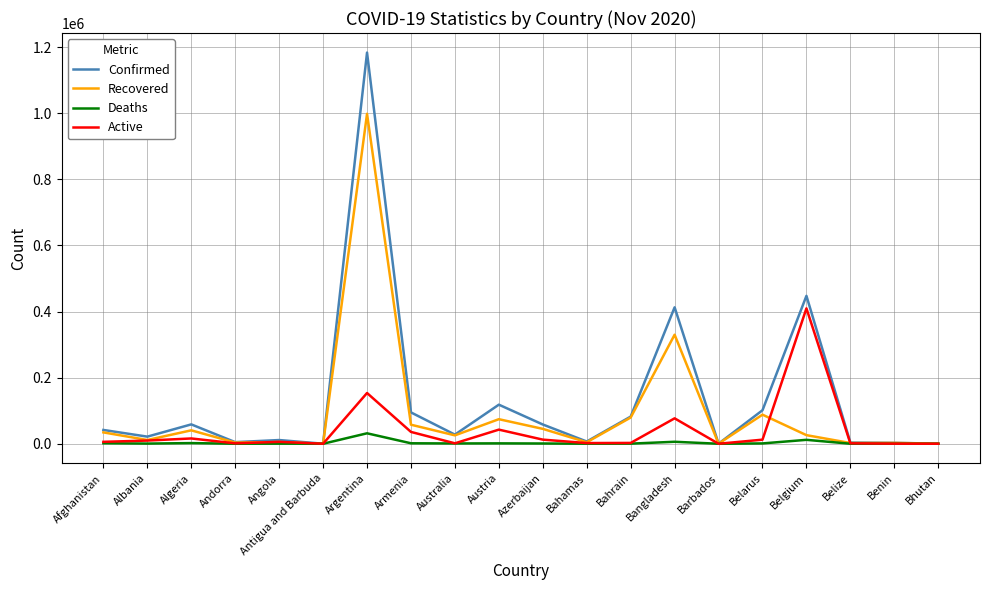

Does the chart display data point markers on the line(s)?

No